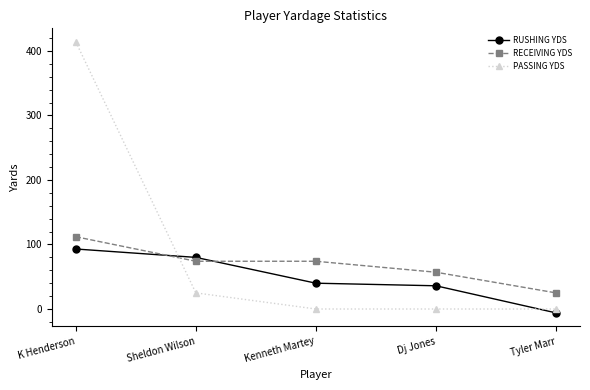

Is the value of RUSHING YDS at K Henderson greater than the value of RECEIVING YDS at Tyler Marr?

Yes